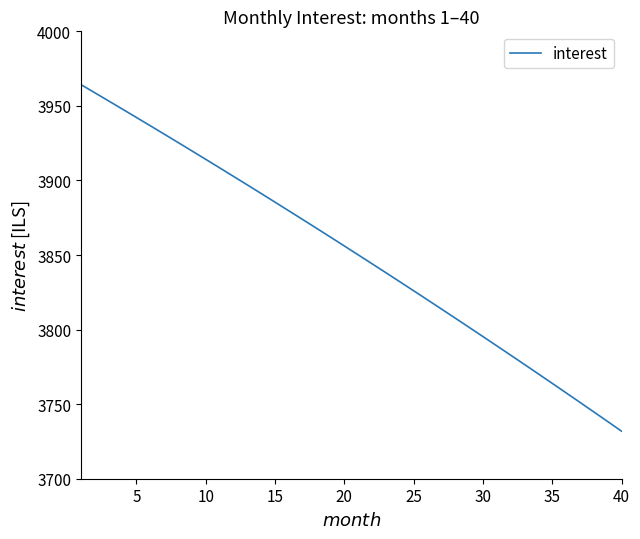

What is the difference between the maximum and minimum values?

232.4